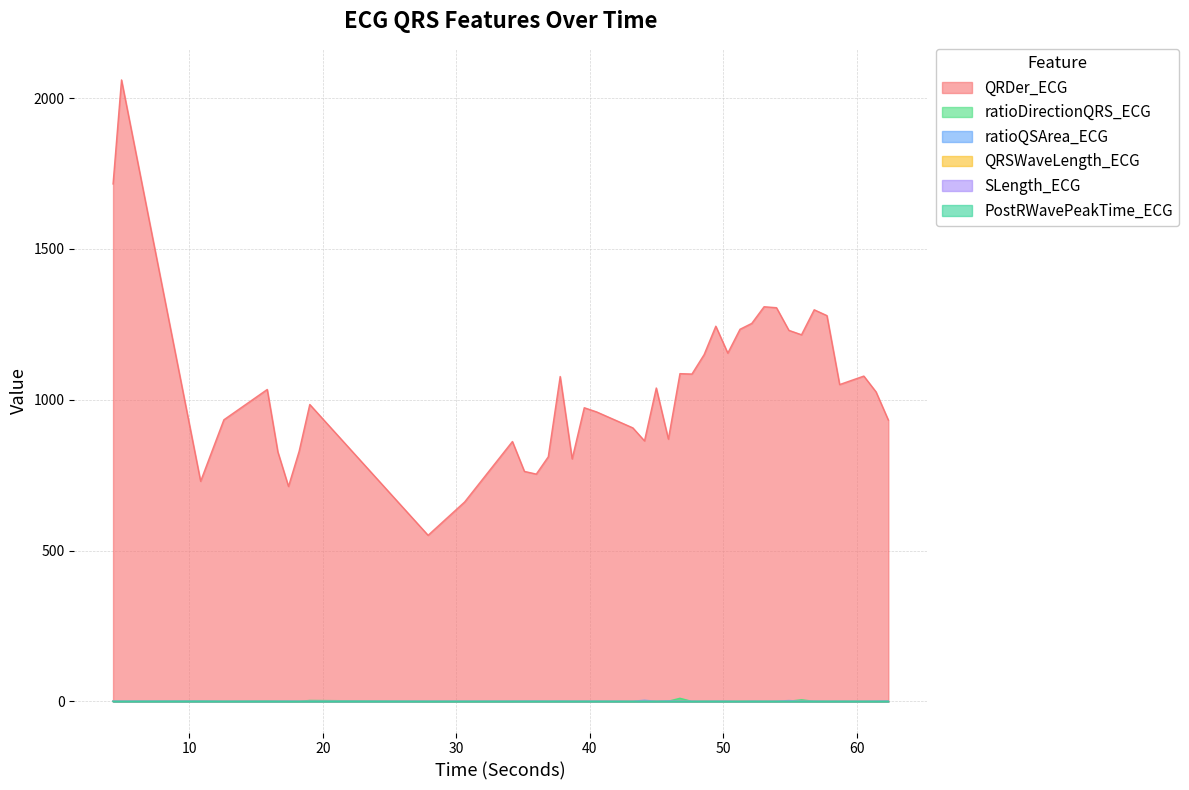

Which series has the largest total across all categories?

QRDer_ECG